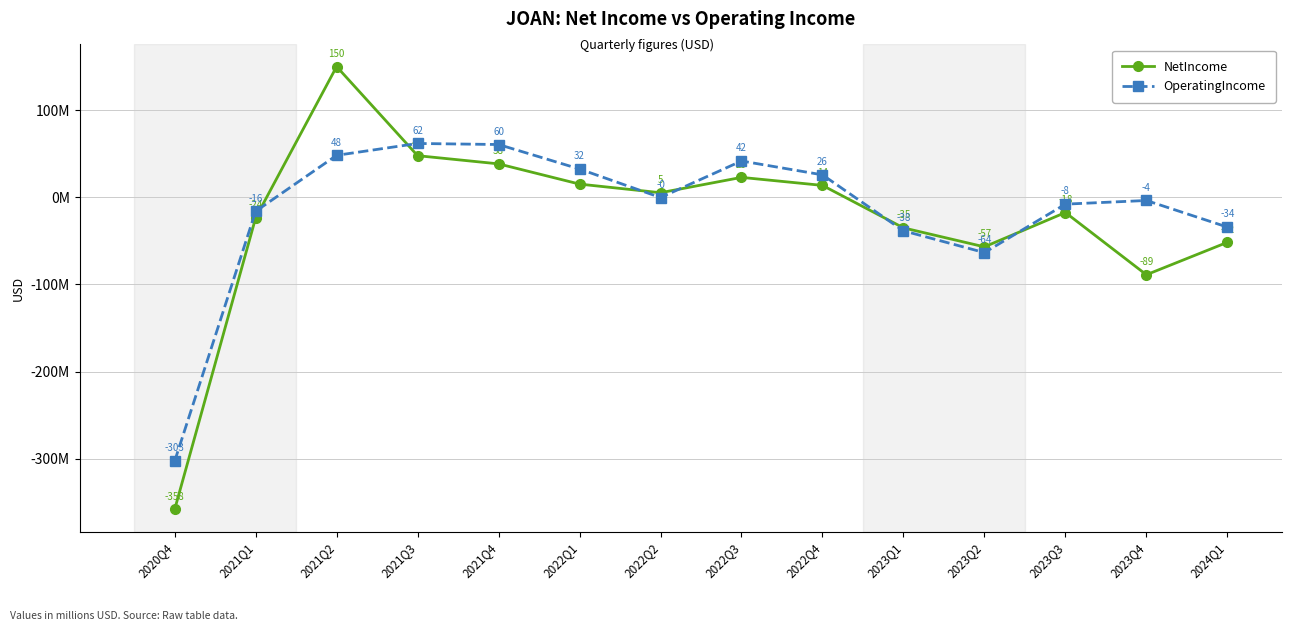

Rank the categories by OperatingIncome value from highest to lowest.

2021Q3, 2021Q4, 2021Q2, 2022Q3, 2022Q1, 2022Q4, 2022Q2, 2023Q4, 2023Q3, 2021Q1, 2024Q1, 2023Q1, 2023Q2, 2020Q4